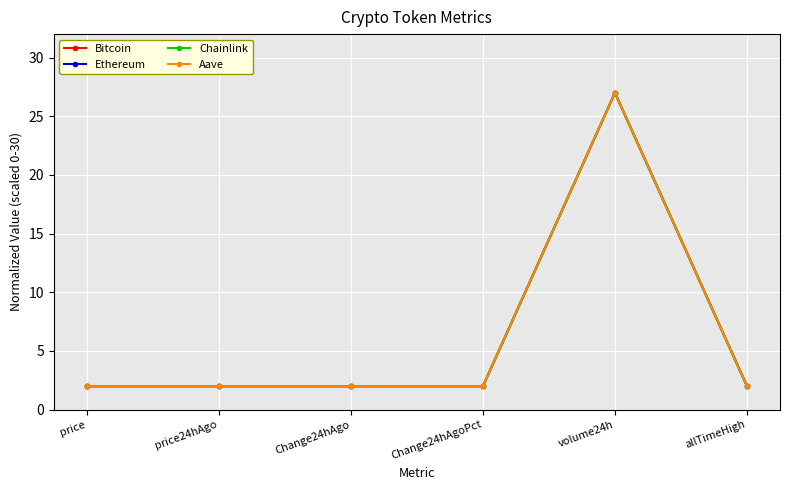

Count the number of categories in the chart.

6